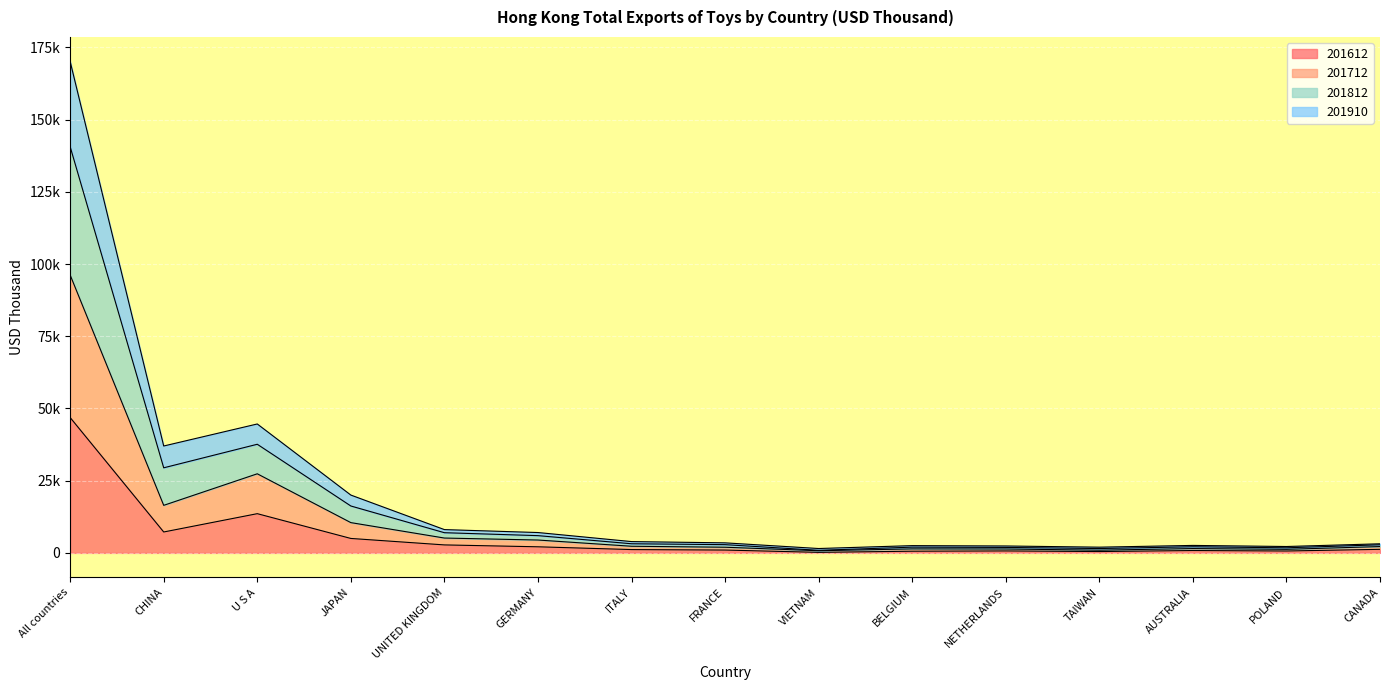

What position from the right is NETHERLANDS?

5